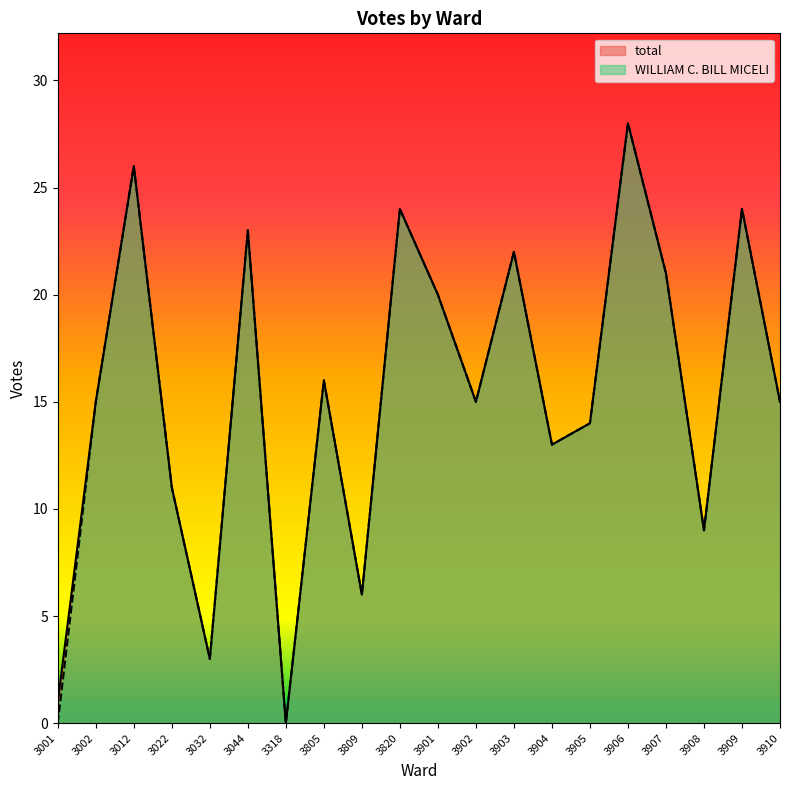

Is the value of total at 3906 greater than the value of WILLIAM C. BILL MICELI at 3902?

Yes